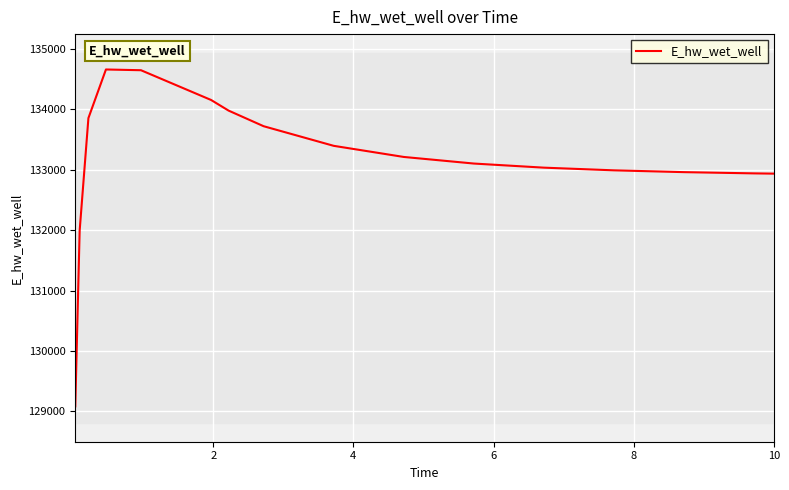

What is the greatest value displayed?

134660.6